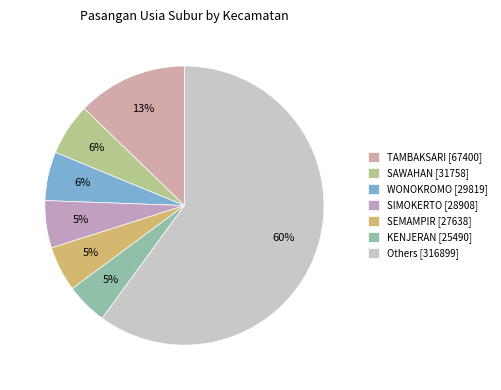

Count the number of slices in the pie.

7